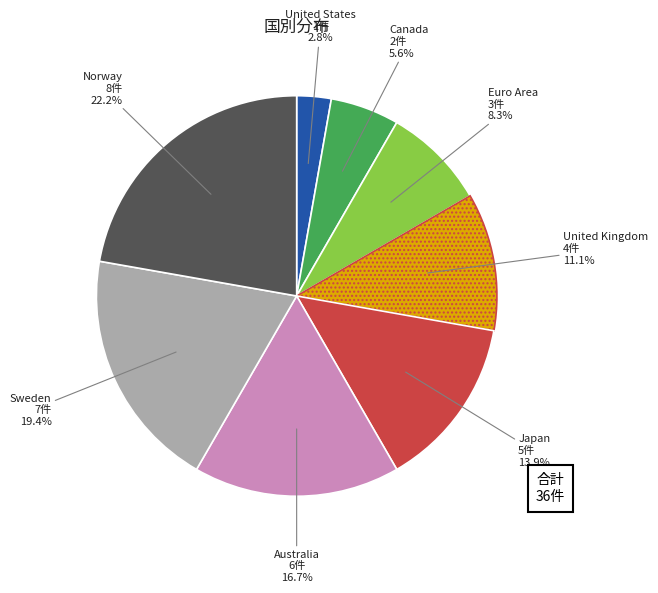

Is there any slice that represents more than half of the pie?

No